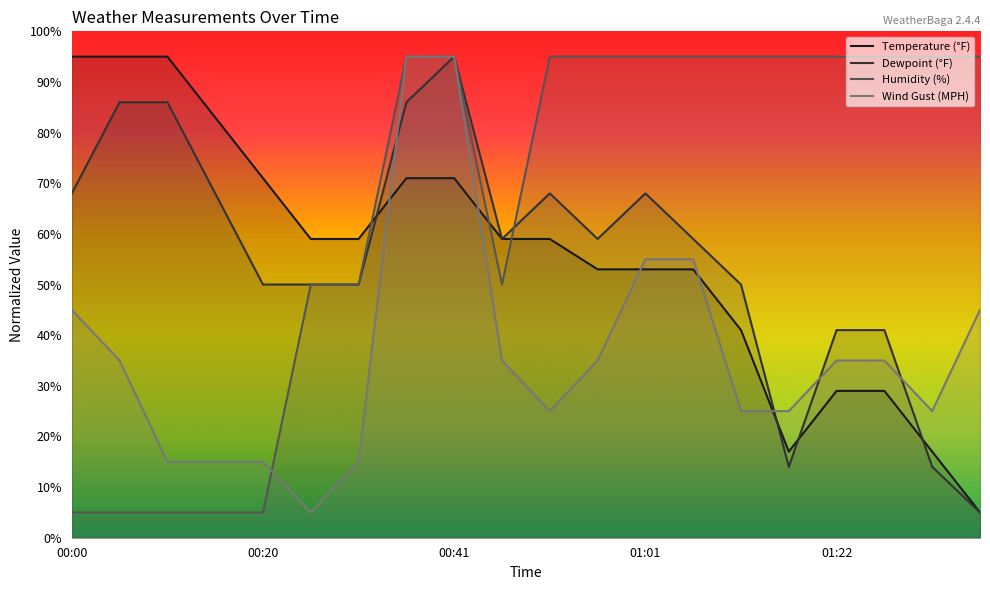

In Dewpoint (°F), how many points are higher than both neighbors (excluding endpoints)?

3